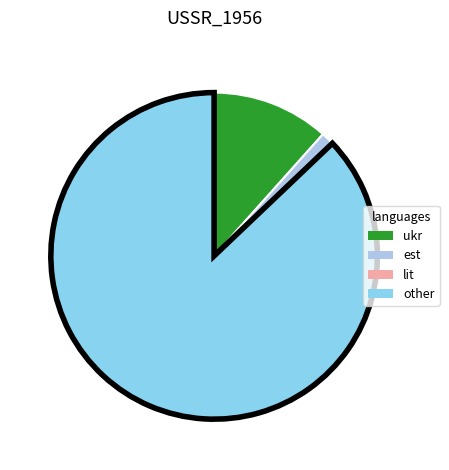

Is it true that ukr is 1% of the pie?

False